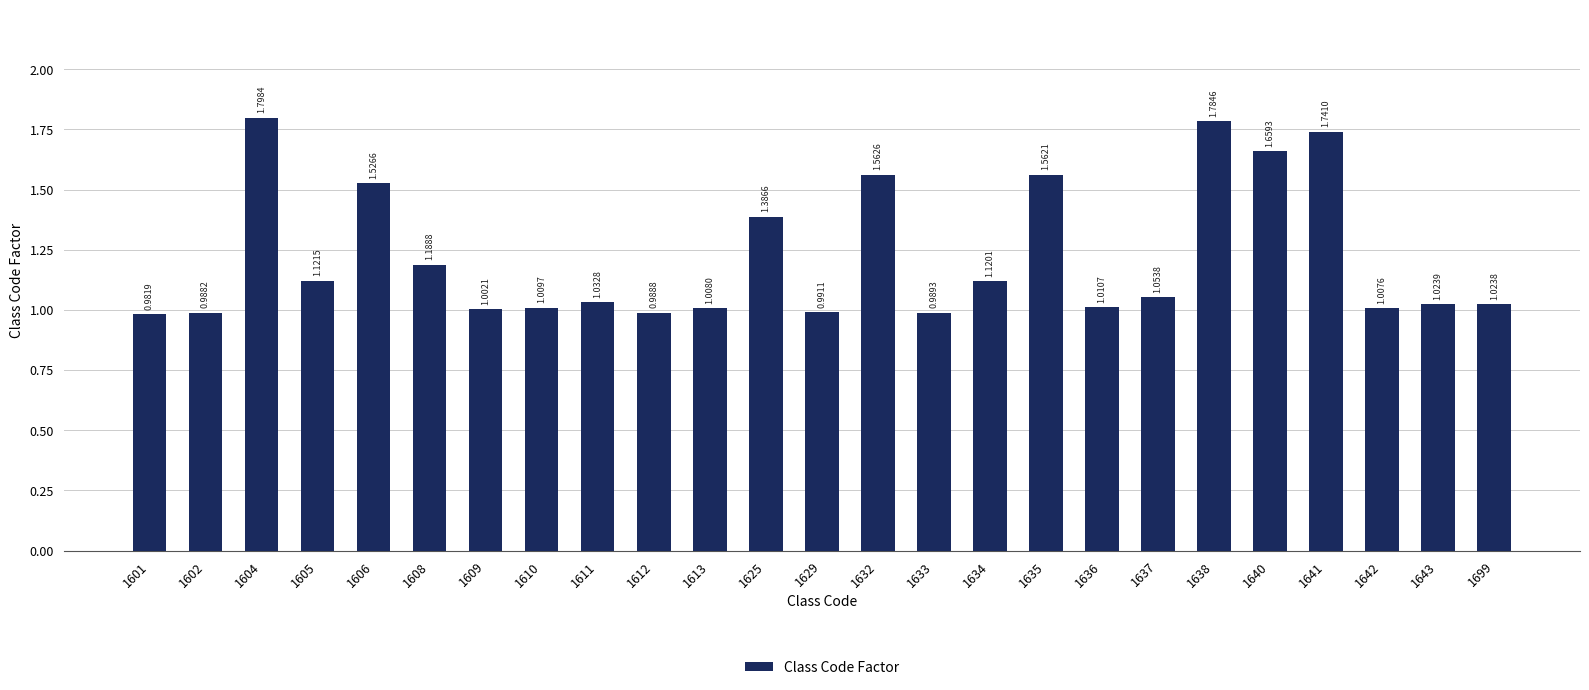

List the labels in order of value, smallest first.

1601, 1602, 1612, 1633, 1629, 1609, 1642, 1613, 1610, 1636, 1699, 1643, 1611, 1637, 1634, 1605, 1608, 1625, 1606, 1635, 1632, 1640, 1641, 1638, 1604